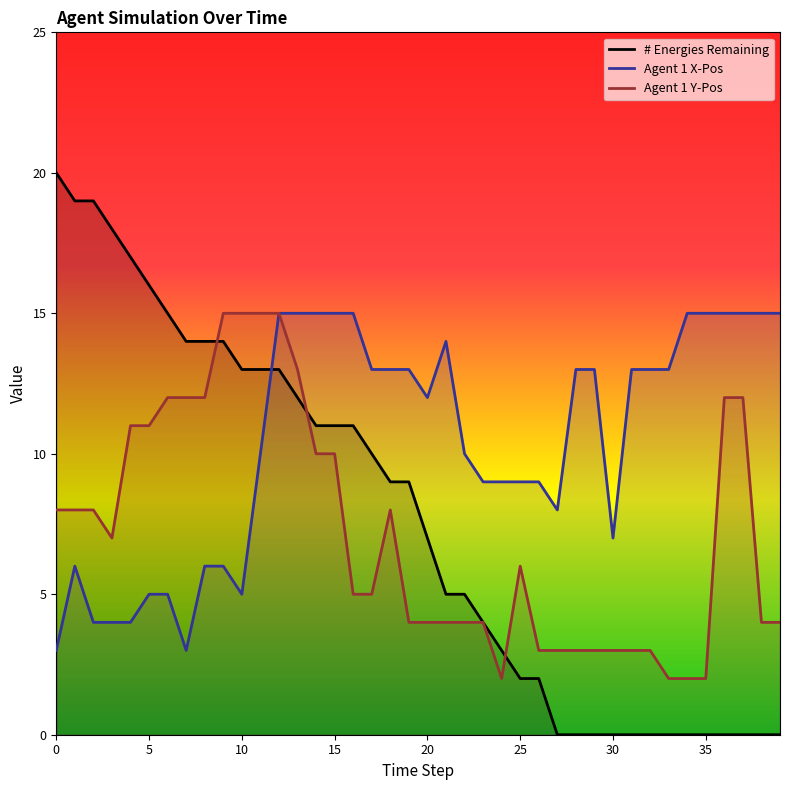

What is the lowest value of the Agent 1 Y-Pos series?

2